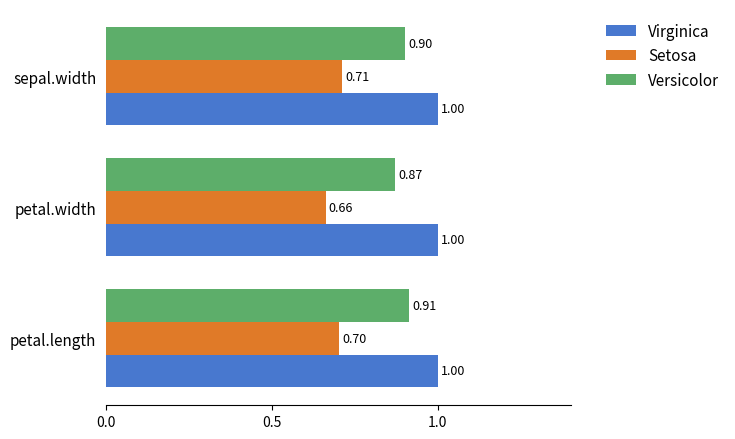

What is the sum of the Virginica values at petal.length and petal.width?

2.0